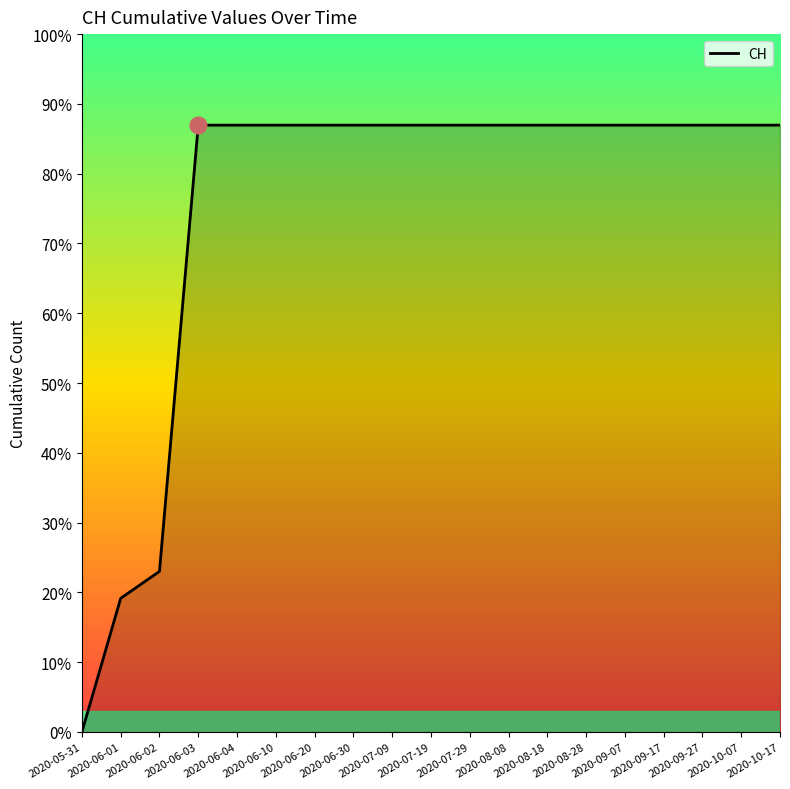

Is this an area chart (filled region under the line)?

Yes